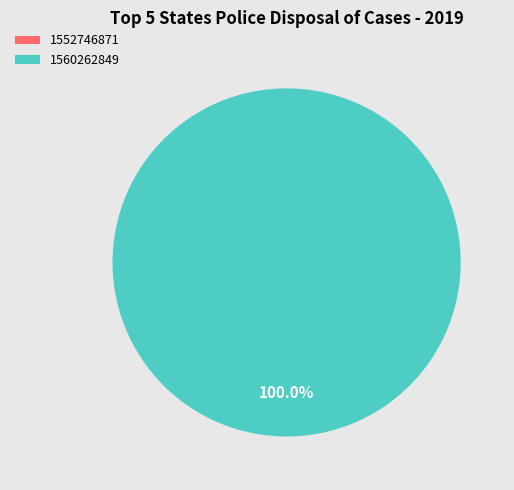

Is it true that 1560262849 is 99% of the pie?

False